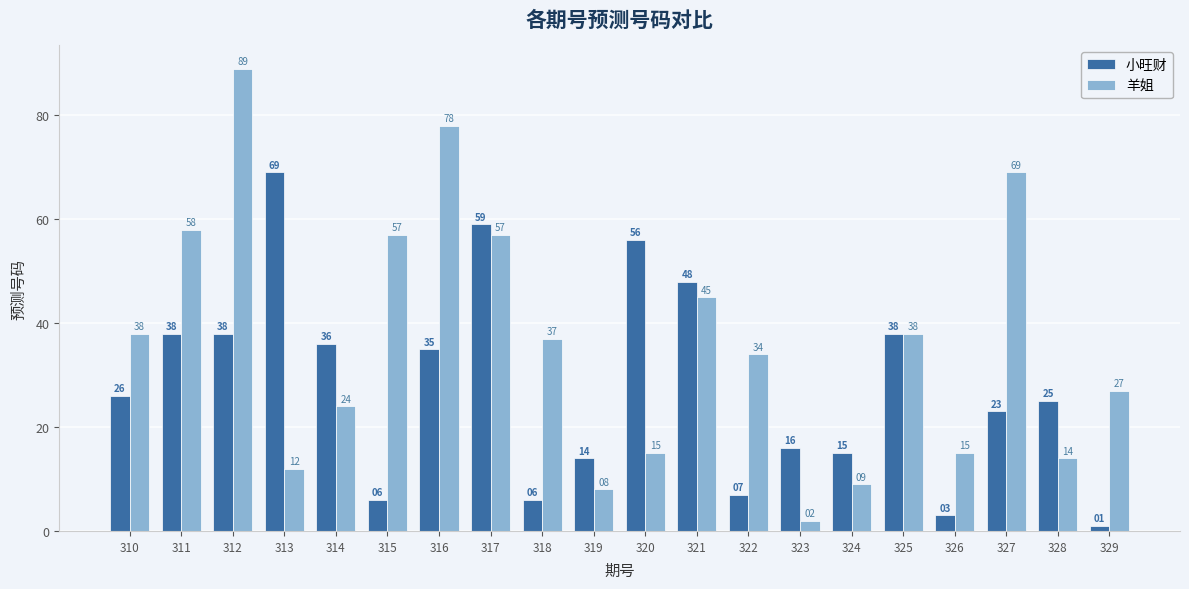

What is the total value across all series at 310?

64